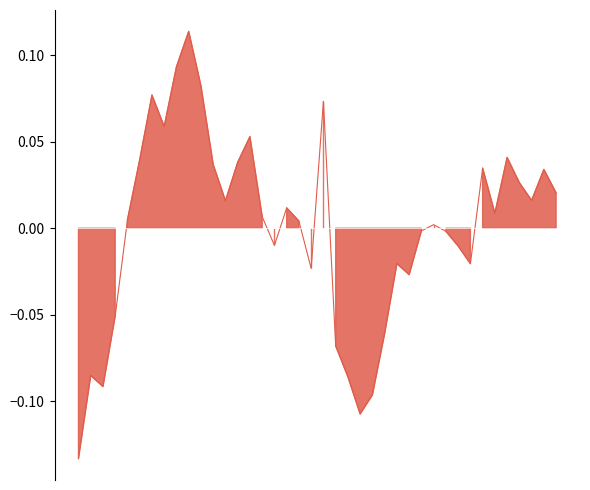

Does the chart have visible grid lines?

No